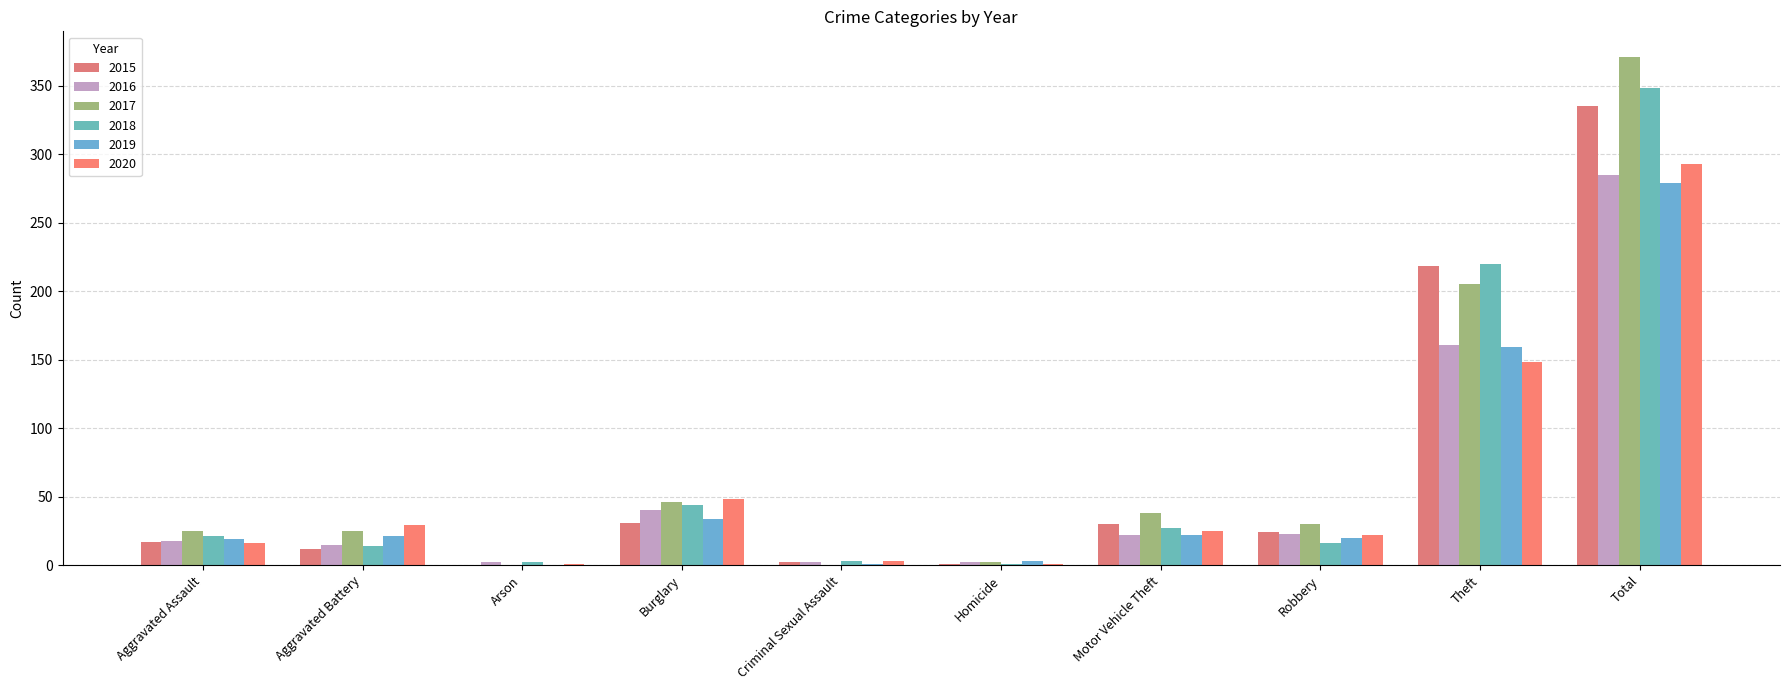

Rank the series by their maximum value, from highest to lowest.

2017, 2018, 2015, 2020, 2016, 2019